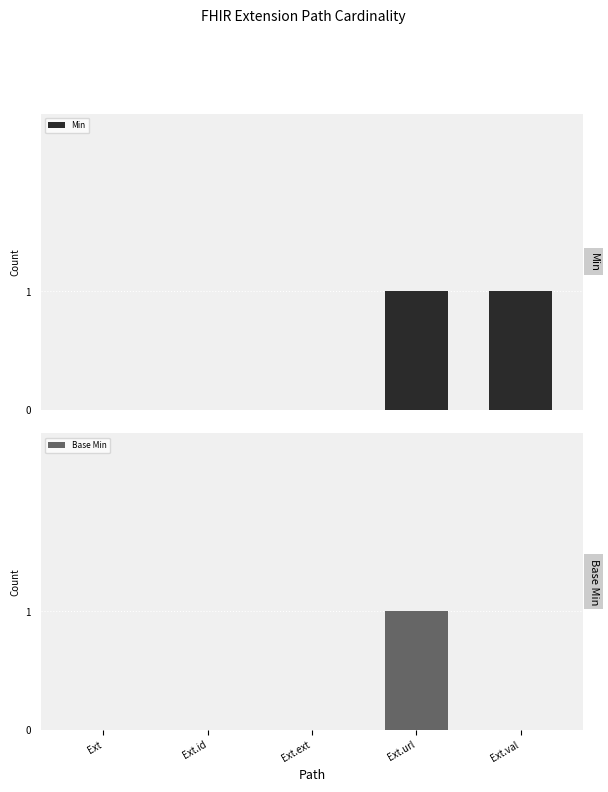

How many bars are there in total?

10